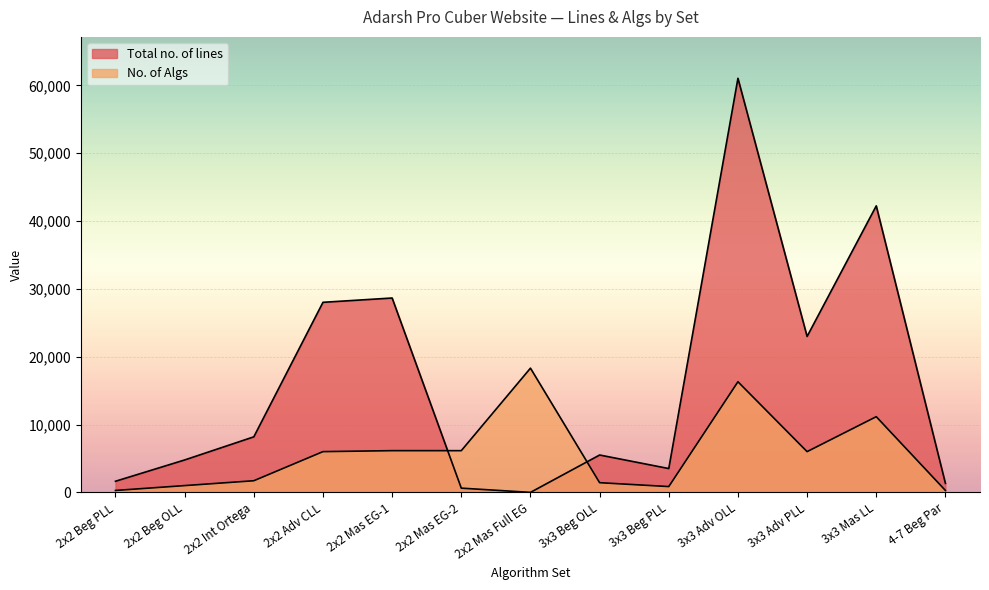

What position from the right is 4-7 Beg Par?

1